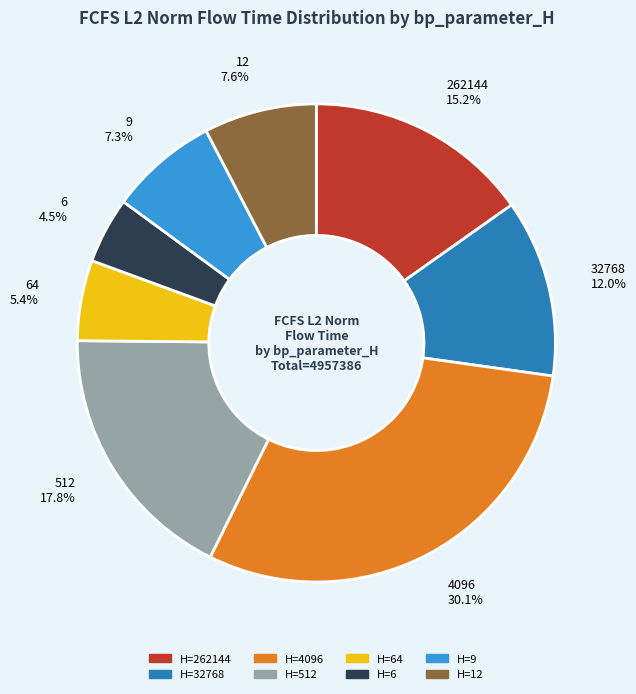

How many segments does this pie chart have?

8